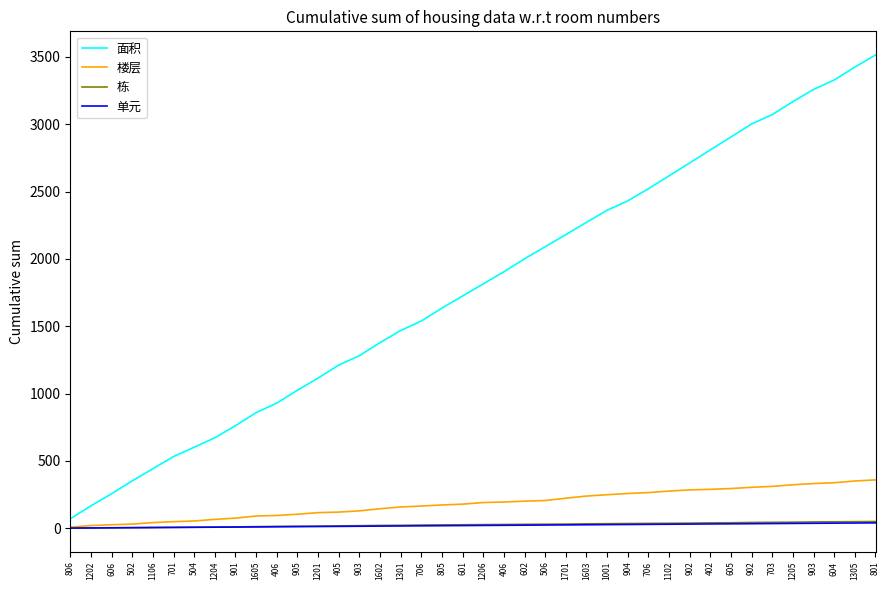

Which label corresponds to the largest value in the chart?

801